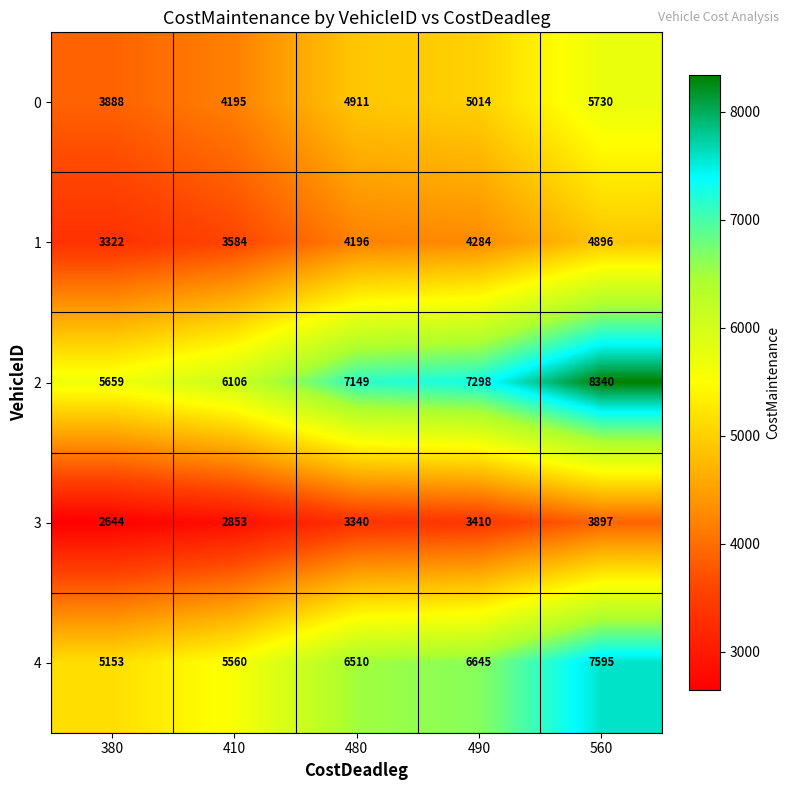

What is the spread (max minus min) of values at 410?

3253